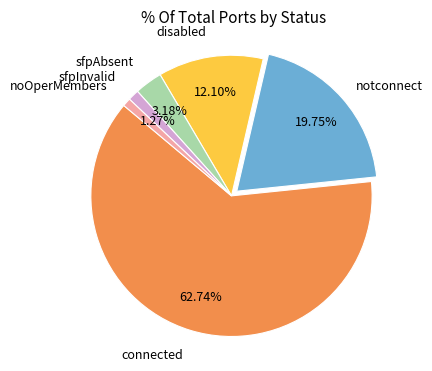

To the nearest percent, what is the difference between the sfpAbsent and noOperMembers slice percentages?

2%